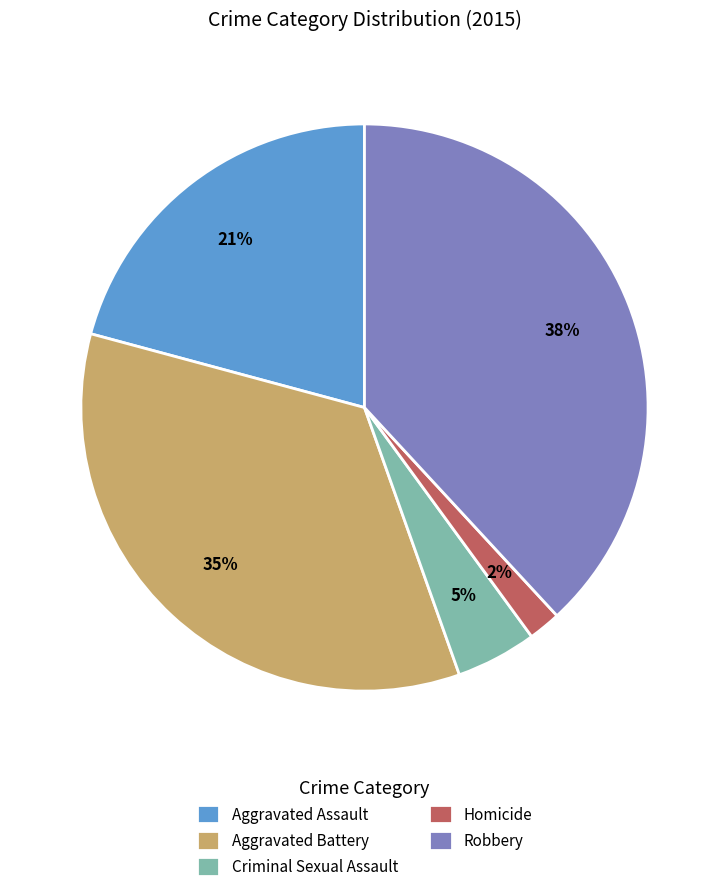

Is there any slice that represents more than half of the pie?

No